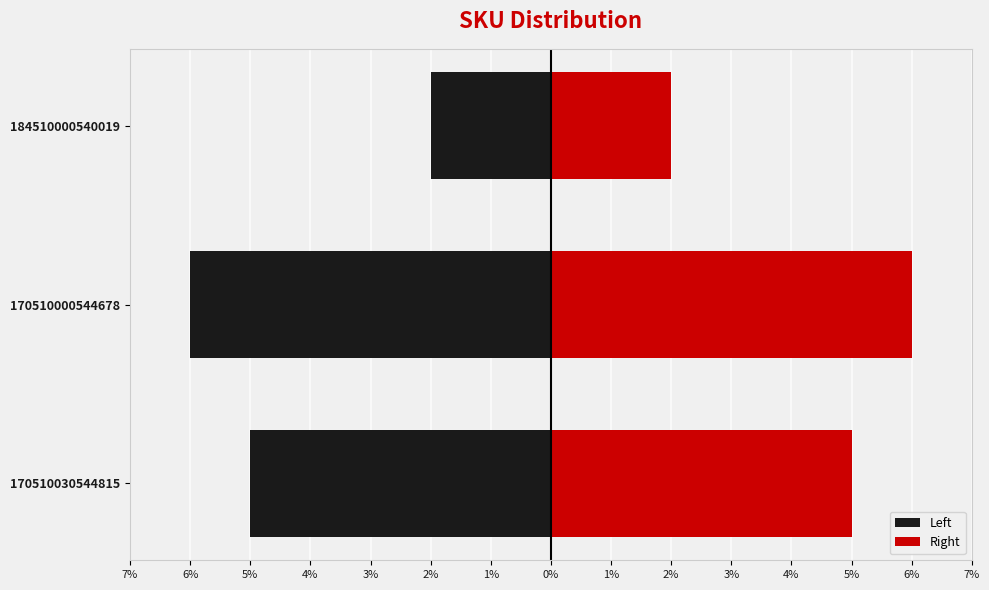

How many values in the Right series are below 5?

1